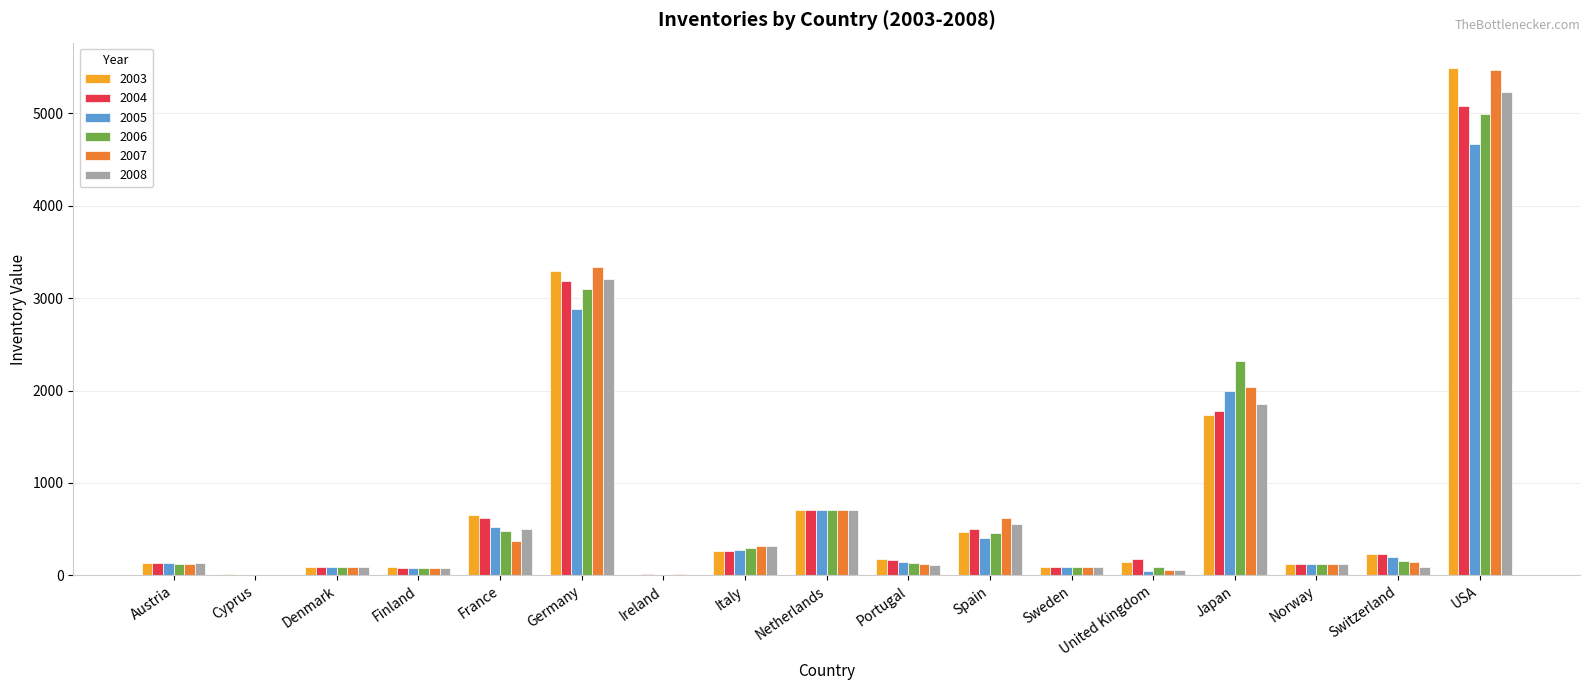

How many categories are shown in the chart?

17